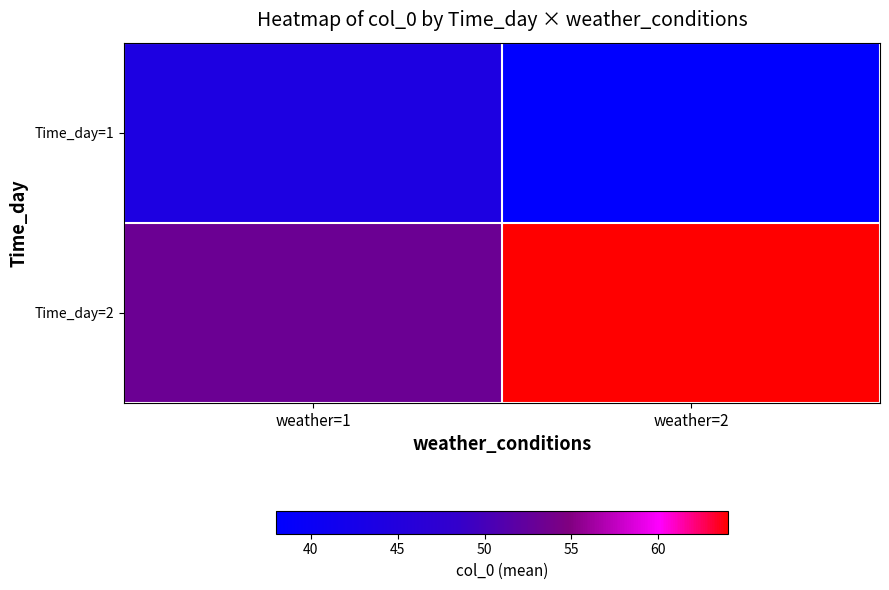

What is the total value across all series at weather=2?

102.0